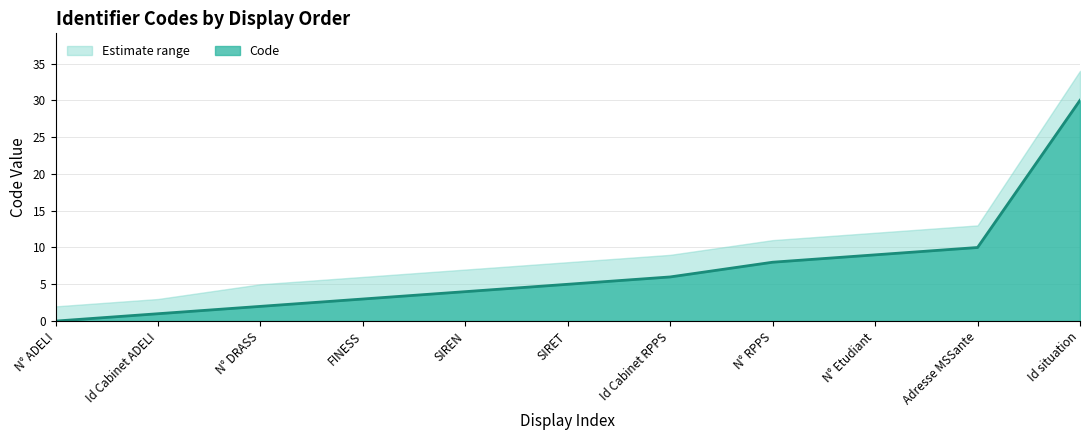

Between N° DRASS and Id Cabinet RPPS, which is larger?

Id Cabinet RPPS